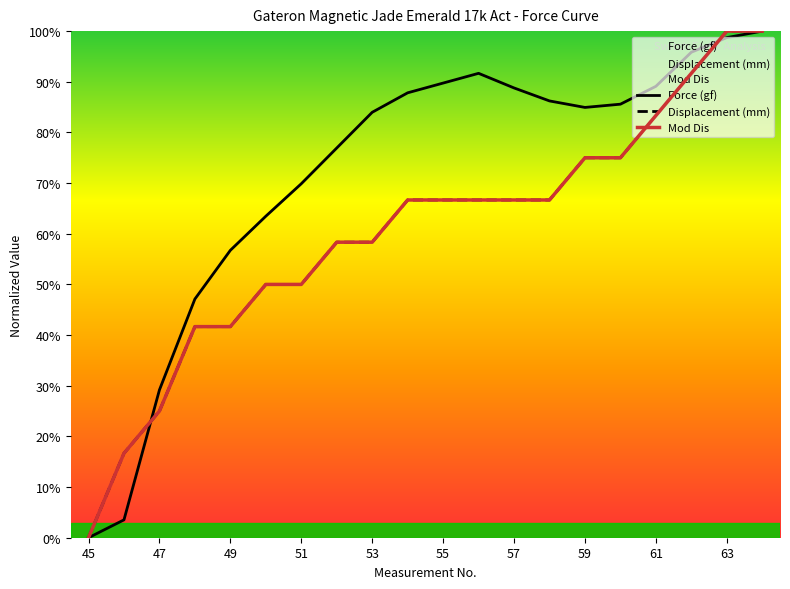

Between which two adjacent categories do Mod Dis and Force (gf) first intersect?

46 and 47